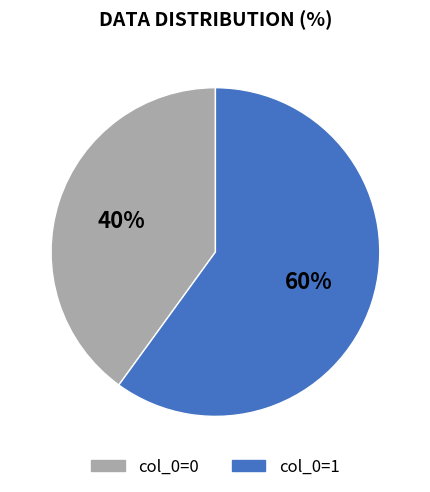

Which slice is the smallest?

col_0=0